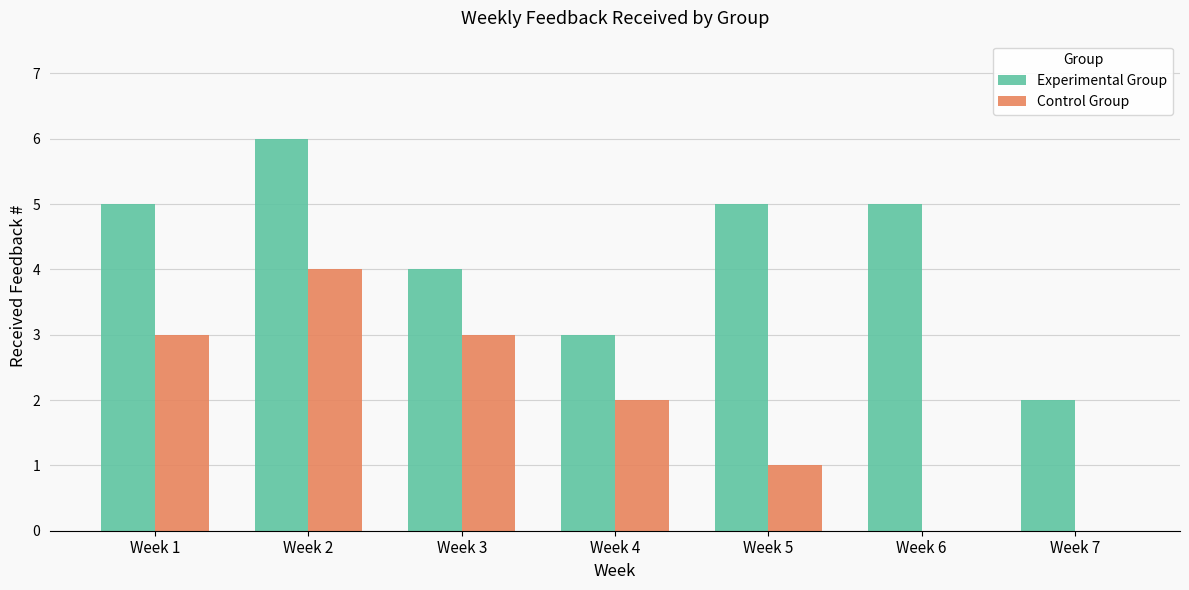

Reading right to left, what are all the values shown in this chart?

Experimental Group: Week 7=2	Week 6=5	Week 5=5	Week 4=3	Week 3=4	Week 2=6	Week 1=5
Control Group: Week 7=0	Week 6=0	Week 5=1	Week 4=2	Week 3=3	Week 2=4	Week 1=3